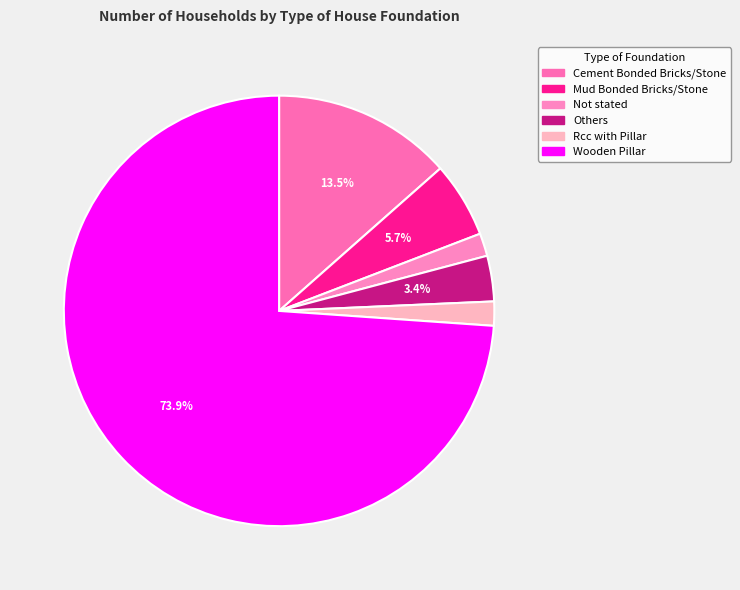

How many slices are in this pie chart?

6